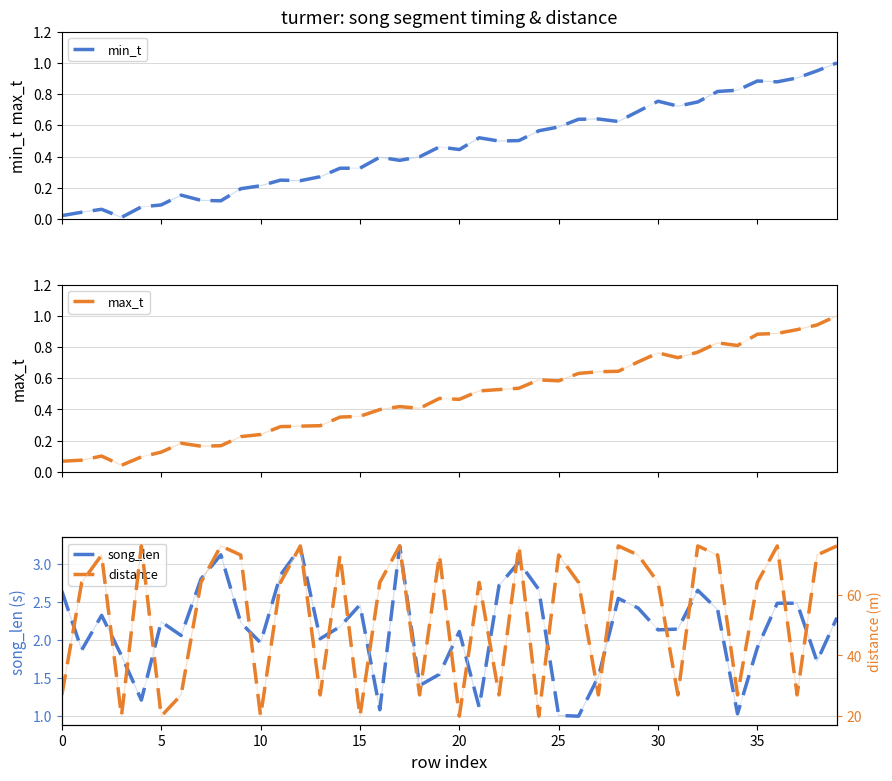

Between 15 and 18, which series saw the biggest shift?

distance